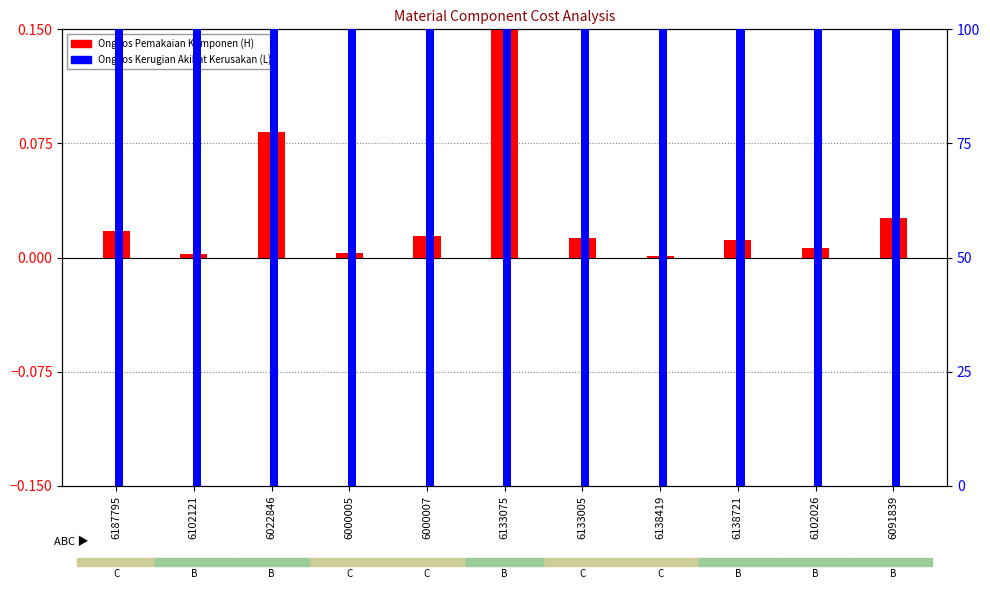

How many bars are there in each group?

2